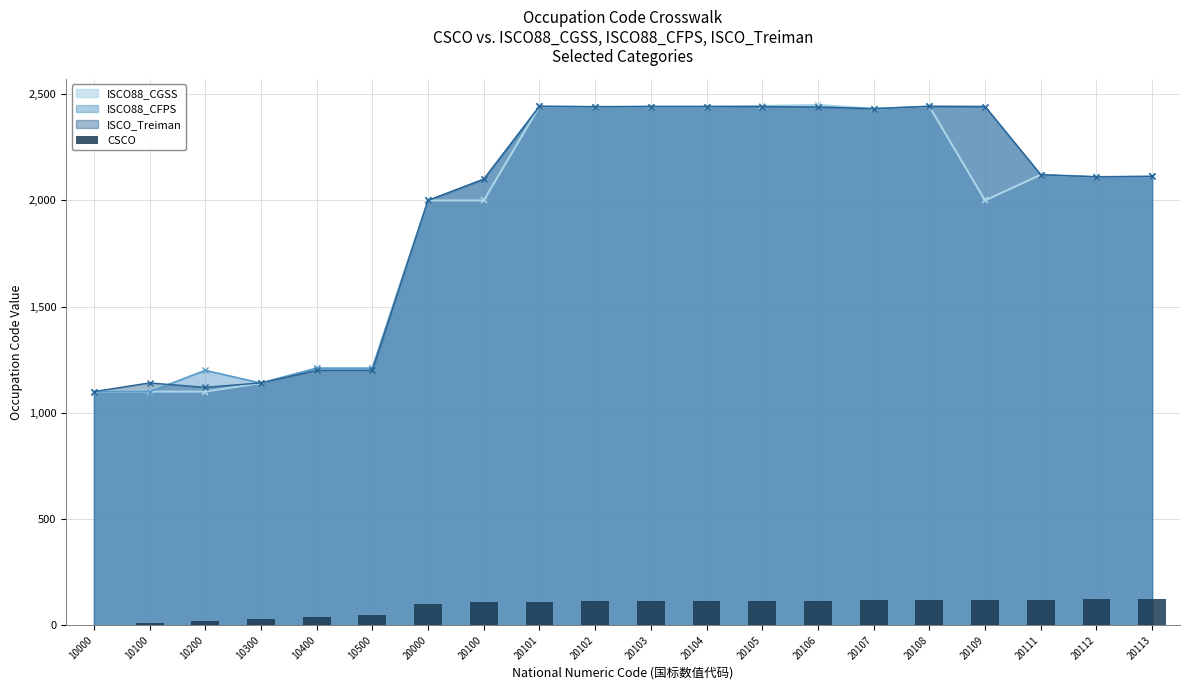

How many bars are there in total?

20